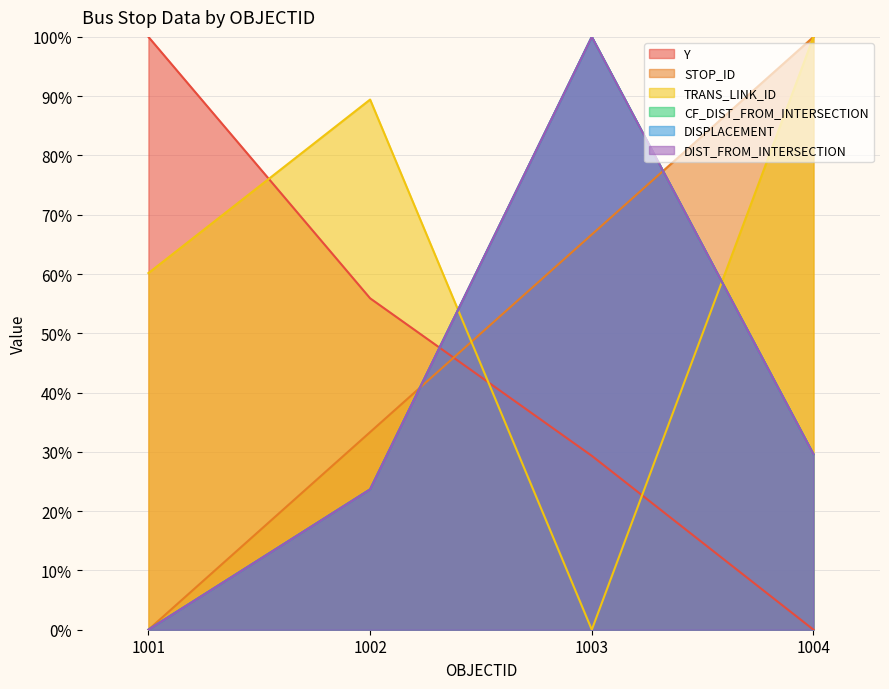

Rank the series at 1003 from highest to lowest value.

CF_DIST_FROM_INTERSECTION, DISPLACEMENT, DIST_FROM_INTERSECTION, STOP_ID, Y, TRANS_LINK_ID